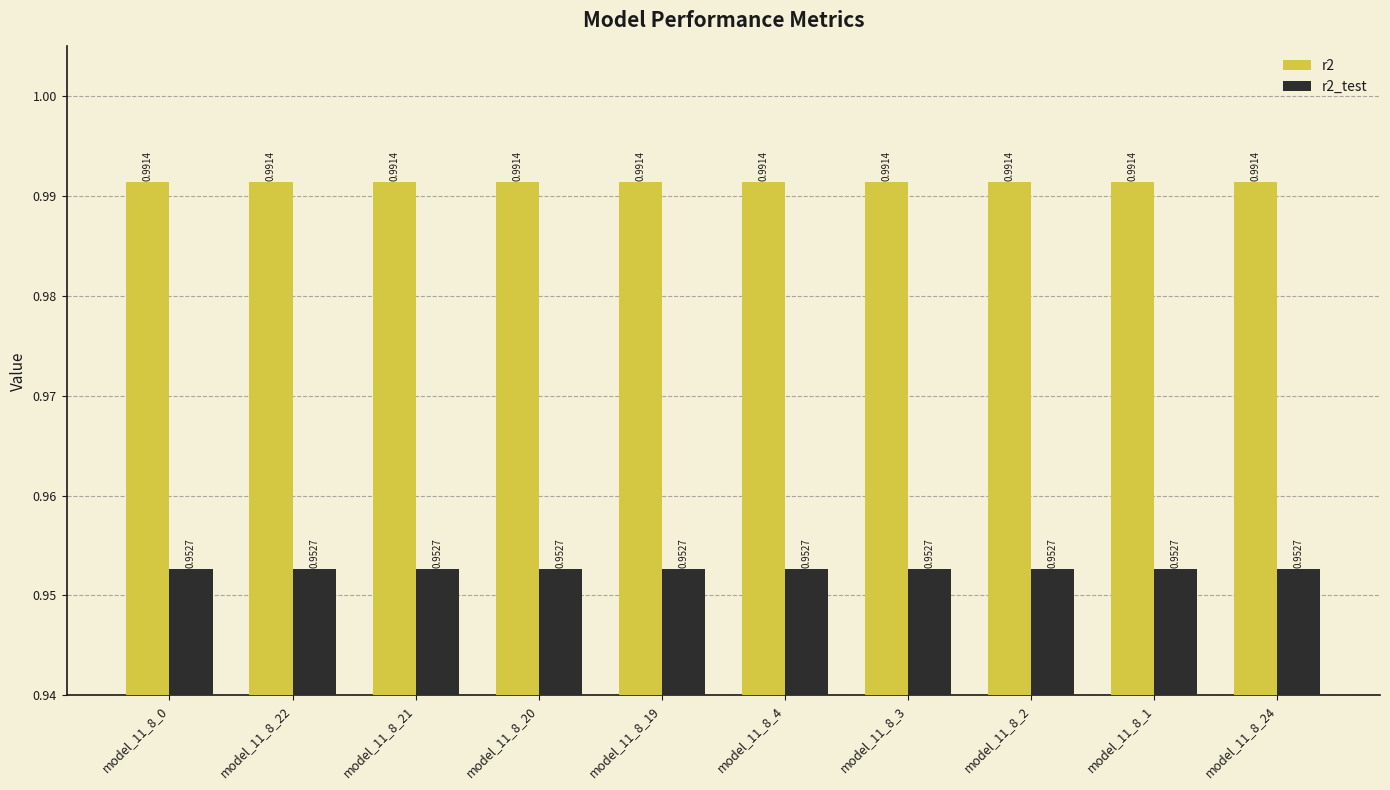

Rank the series by their average value, from highest to lowest.

r2, r2_test